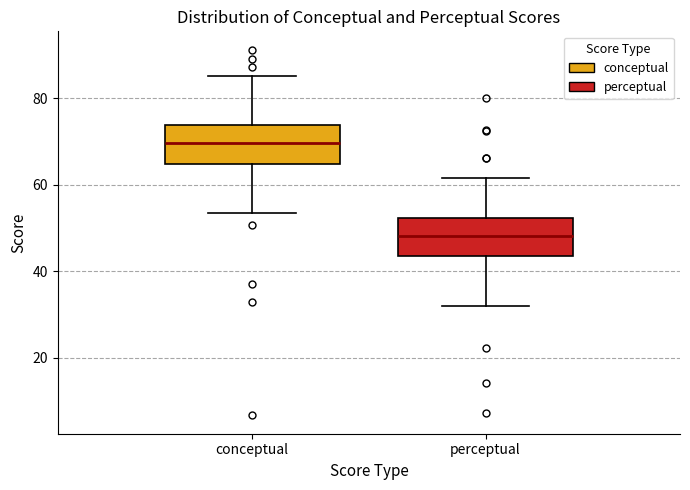

Which box's median line is the lowest?

perceptual